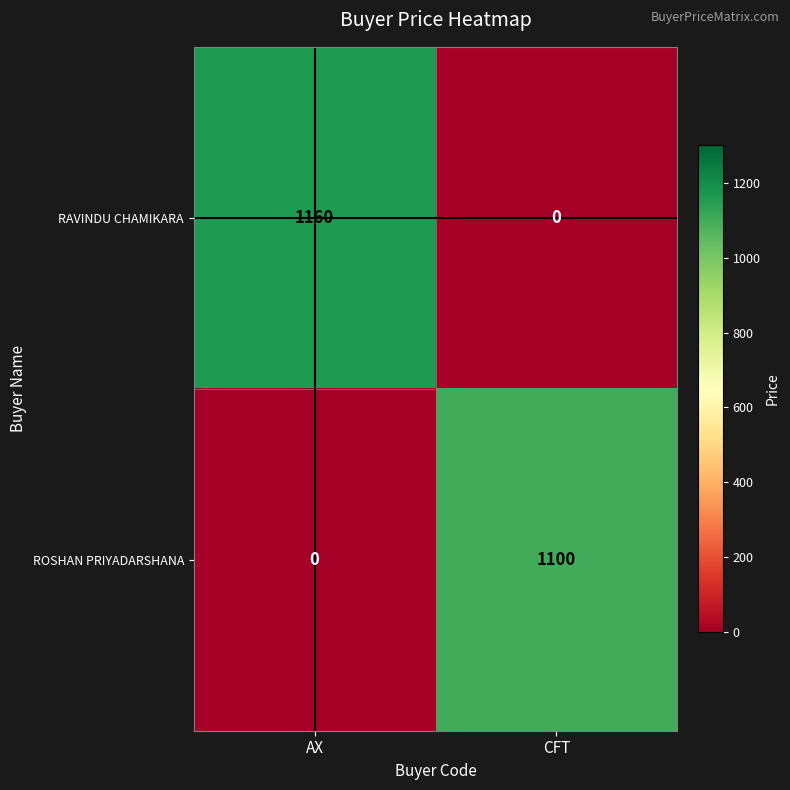

Reading left to right, what are all the values shown in this chart?

RAVINDU CHAMIKARA: 1160	0
ROSHAN PRIYADARSHANA: 0	1100